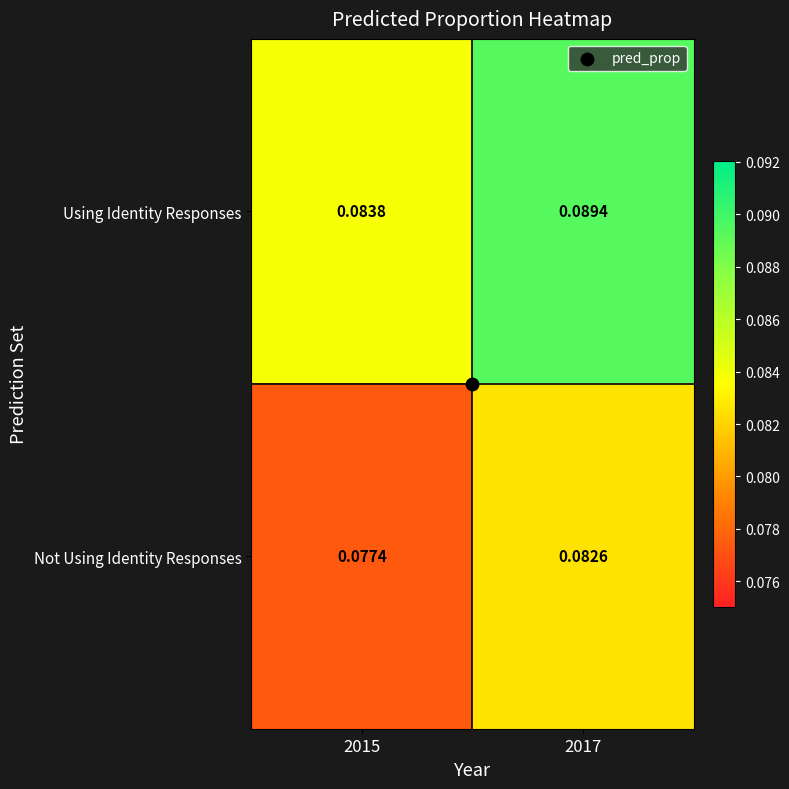

How many series are shown in this chart?

2